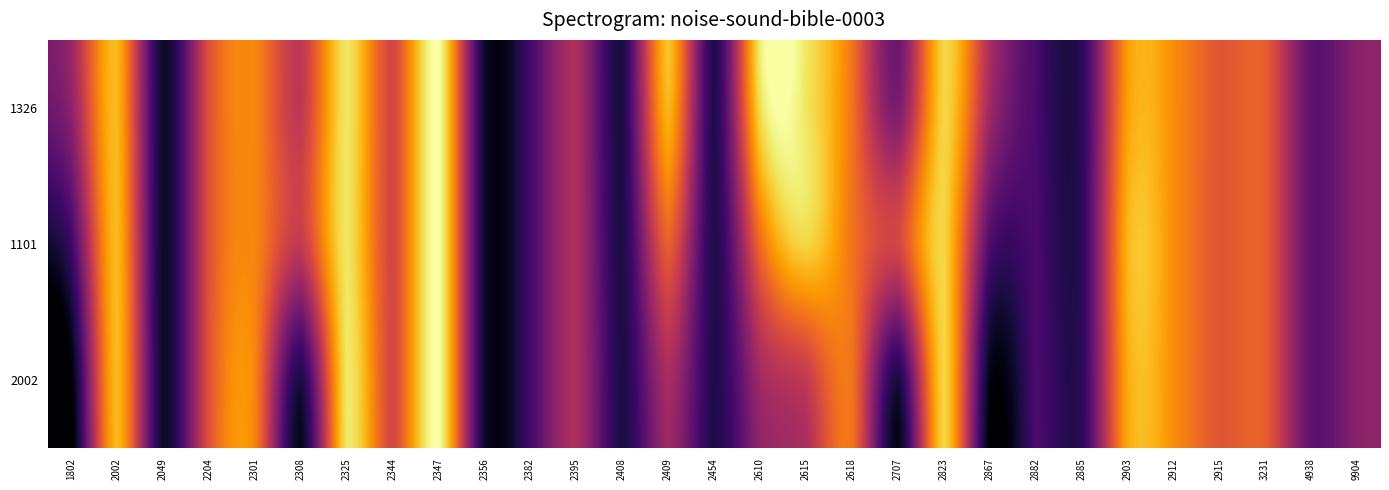

What is the smallest value displayed?

-0.8